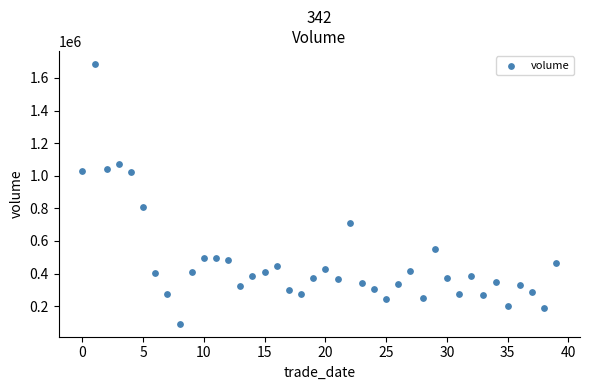

What is the range of Y values (max minus min)?

1594494